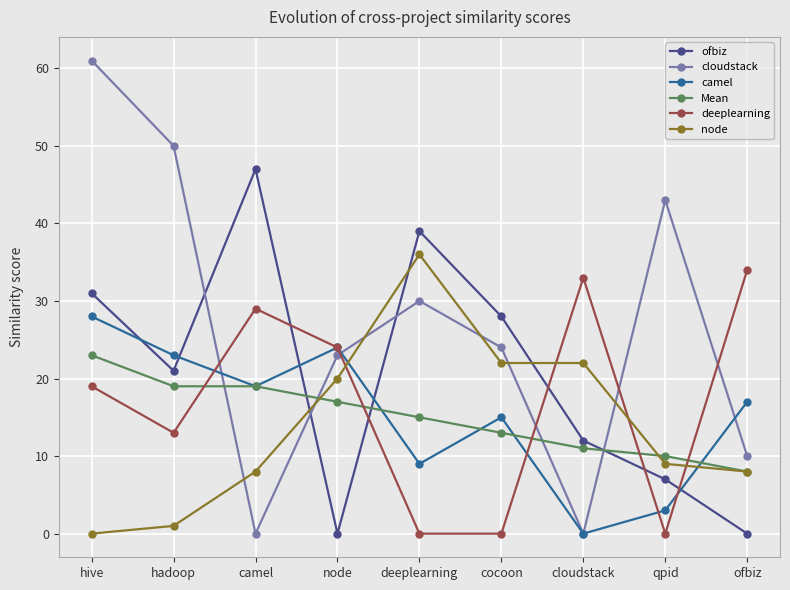

True or false: Mean and camel cross at least once.

True